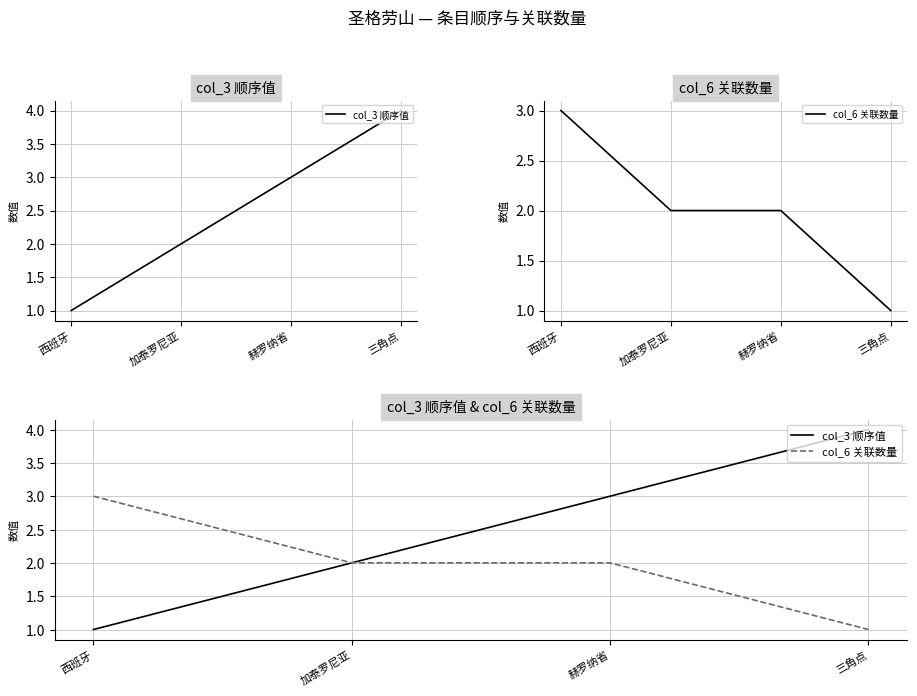

What are all the series names shown in the legend?

col_3 顺序值, col_6 关联数量